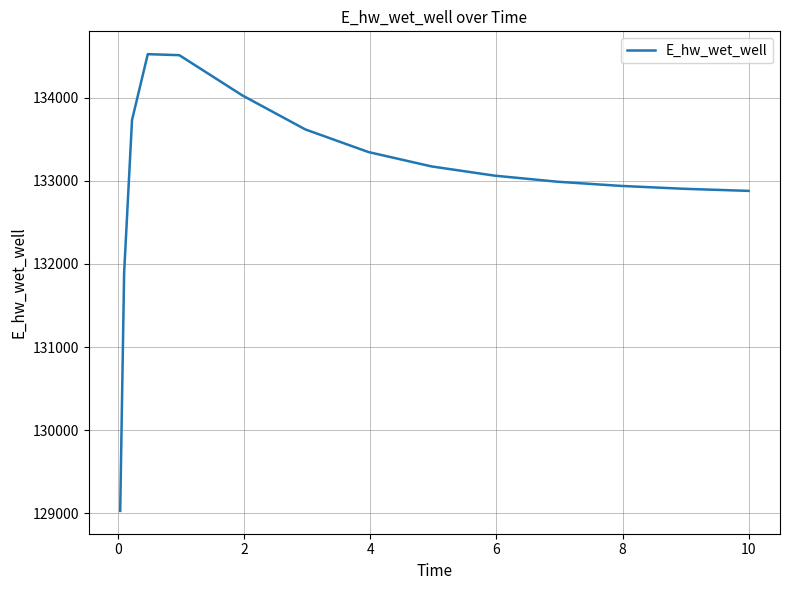

How many categories are shown in the chart?

15